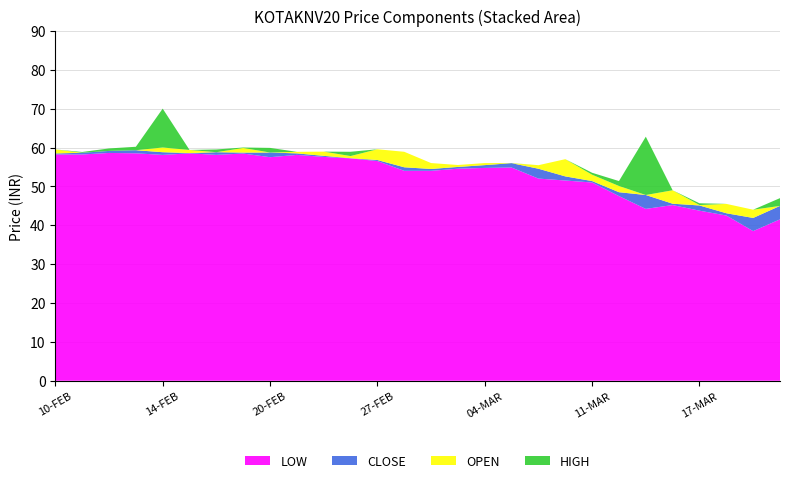

At which category is the sum across all series the highest?

14-FEB